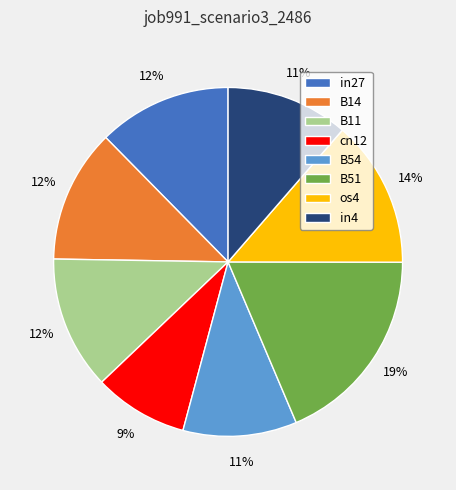

How many segments does this pie chart have?

8